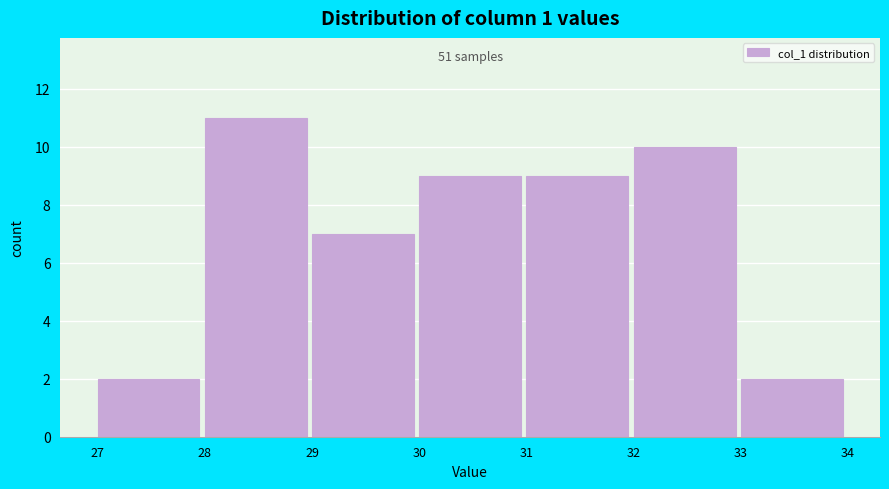

Over which range of the x-axis is the bar tallest?

28 to 29